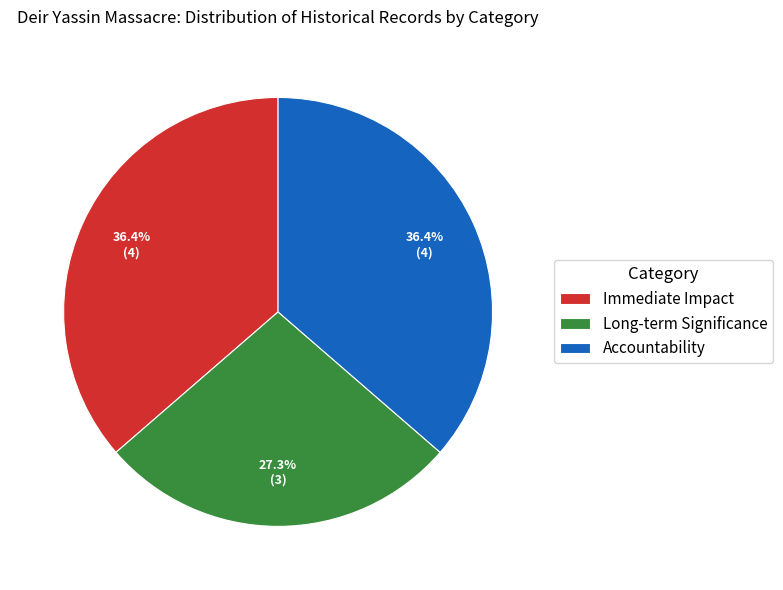

True or false: Immediate Impact accounts for 36% of the total.

True